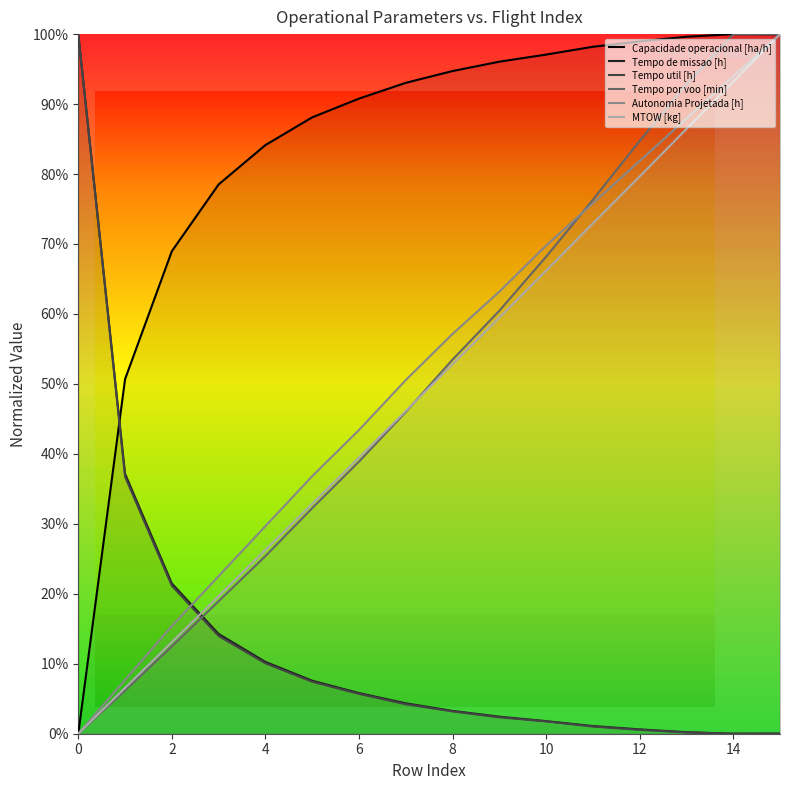

Reading right to left, list all the values displayed in this chart.

Capacidade operacional [ha/h]: 1.0	1.0	1.0	1.0	1.0	1.0	1.0	0.9	0.9	0.9	0.9	0.8	0.8	0.7	0.5	0.0
Tempo de missao [h]: 0.0	0.0	0.0	0.0	0.0	0.0	0.0	0.0	0.0	0.1	0.1	0.1	0.1	0.2	0.4	1.0
Tempo util [h]: 0.0	0.0	0.0	0.0	0.0	0.0	0.0	0.0	0.0	0.1	0.1	0.1	0.1	0.2	0.4	1.0
Tempo por voo [min]: 1.0	1.0	0.9	0.8	0.8	0.7	0.6	0.5	0.5	0.4	0.3	0.3	0.2	0.1	0.1	0.0
Autonomia Projetada [h]: 1.0	0.9	0.9	0.8	0.8	0.7	0.6	0.6	0.5	0.4	0.4	0.3	0.2	0.2	0.1	0.0
MTOW [kg]: 1.0	0.9	0.9	0.8	0.7	0.7	0.6	0.5	0.5	0.4	0.3	0.3	0.2	0.1	0.1	0.0